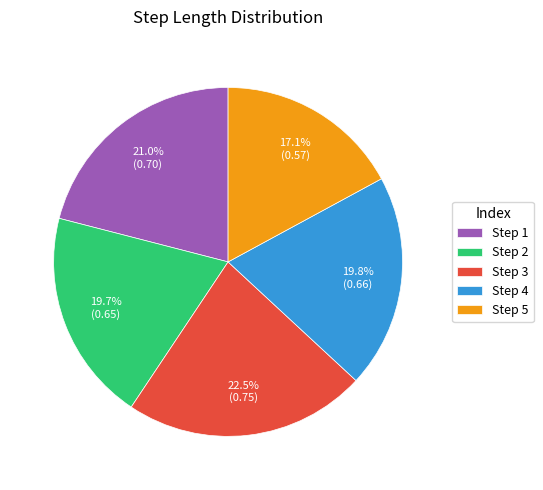

Does Step 4 represent more than half of the total?

No